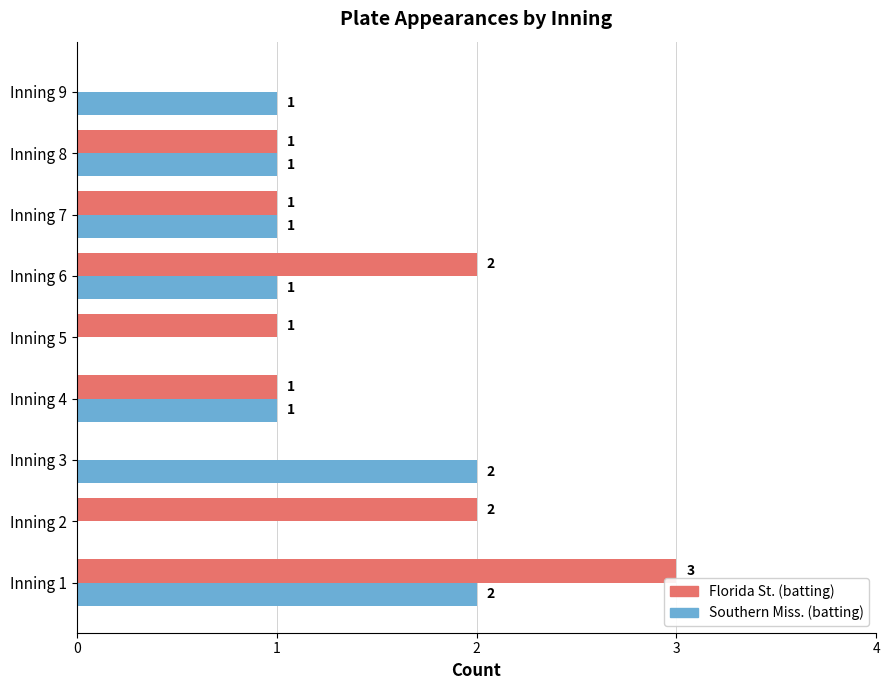

Count the Florida St. (batting) values in the range 1 to 2.

6